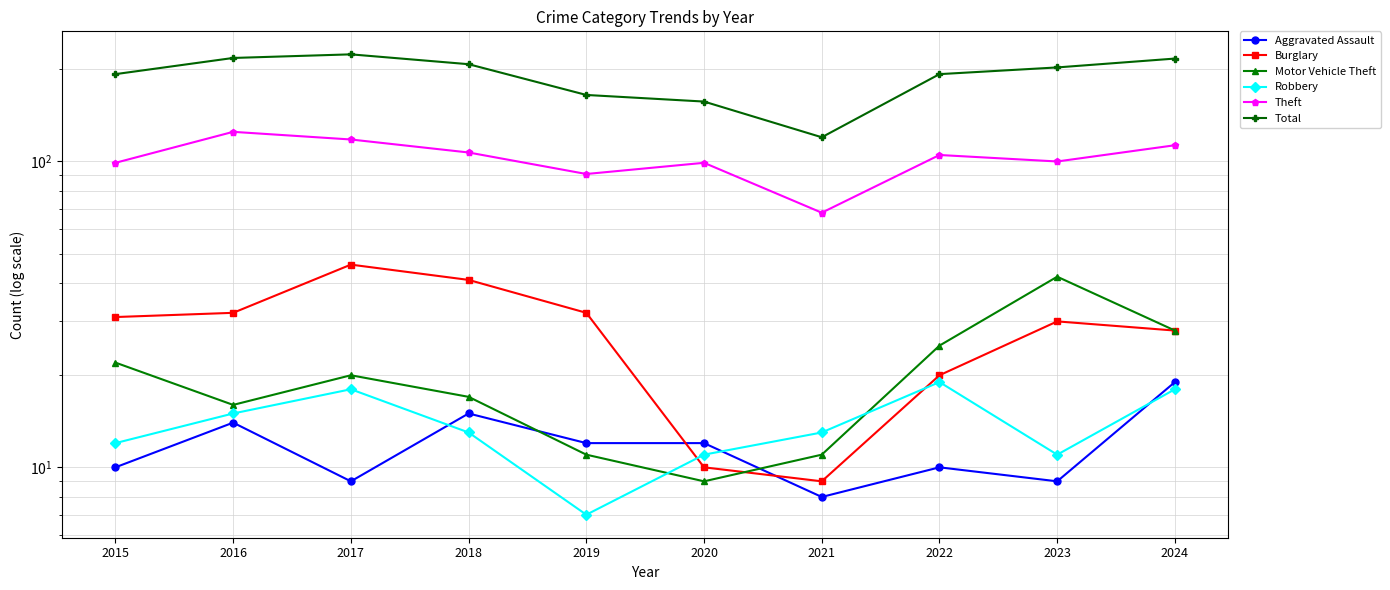

The value of Burglary at 2020 is 17. True or false?

False